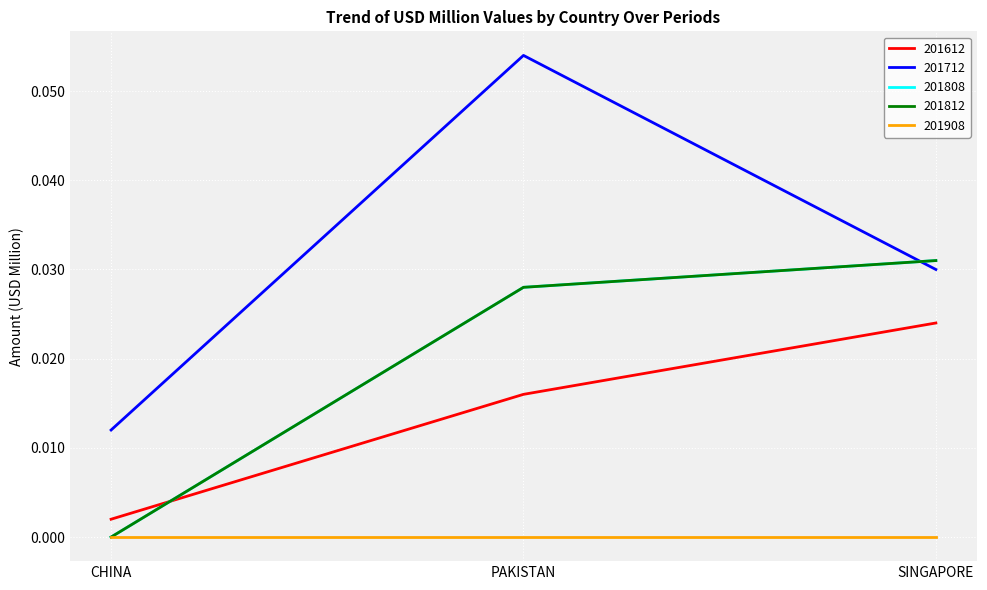

Is this an area chart (filled region under the line)?

No